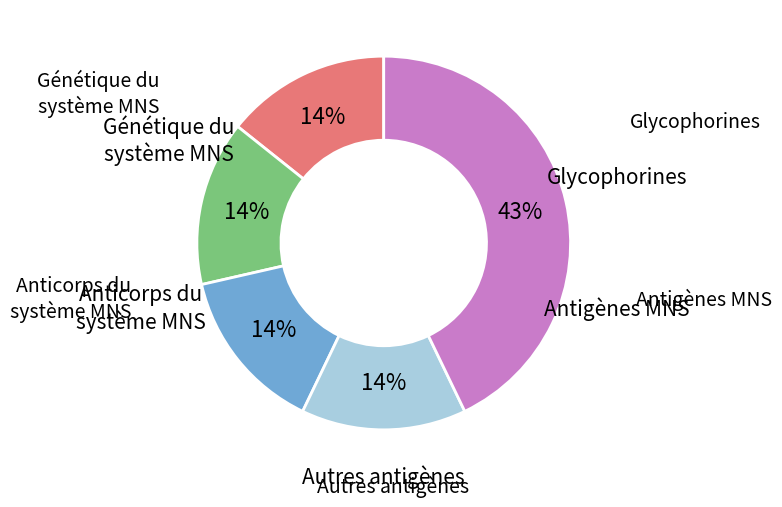

To the nearest percent, what is the average slice percentage?

20%